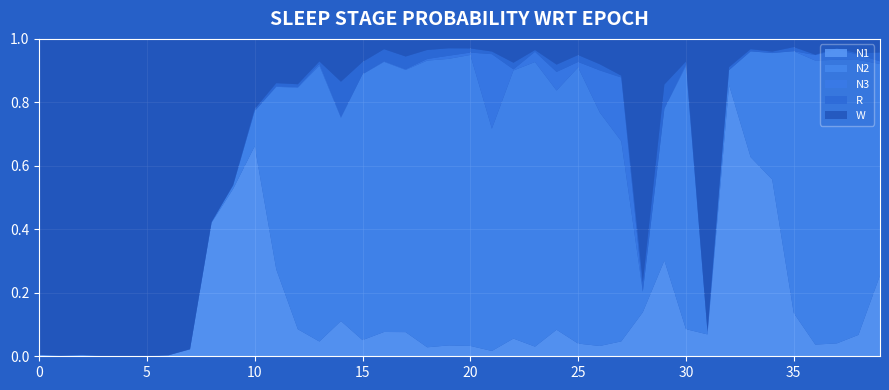

Reading left to right, extract all data points from this chart.

N1: 0=0.0	1=0.0	2=0.0	3=0.0	4=0.0	5=0.0	6=0.0	7=0.0	8=0.4	9=0.5	10=0.7	11=0.3	12=0.1	13=0.0	14=0.1	15=0.1	16=0.1	17=0.1	18=0.0	19=0.0	20=0.0	21=0.0	22=0.1	23=0.0	24=0.1	25=0.0	26=0.0	27=0.0	28=0.1	29=0.3	30=0.1	31=0.1	32=0.9	33=0.6	34=0.6	35=0.1	36=0.0	37=0.0	38=0.1	39=0.3
N2: 0=0.0	1=0.0	2=0.0	3=0.0	4=0.0	5=0.0	6=0.0	7=0.0	8=0.0	9=0.0	10=0.1	11=0.6	12=0.8	13=0.9	14=0.6	15=0.8	16=0.9	17=0.8	18=0.9	19=0.9	20=0.9	21=0.7	22=0.8	23=0.9	24=0.8	25=0.9	26=0.7	27=0.6	28=0.1	29=0.5	30=0.8	31=0.0	32=0.0	33=0.3	34=0.4	35=0.8	36=0.9	37=0.9	38=0.9	39=0.7
N3: 0=0.0	1=0.0	2=0.0	3=0.0	4=0.0	5=0.0	6=0.0	7=0.0	8=0.0	9=0.0	10=0.0	11=0.0	12=0.0	13=0.0	14=0.0	15=0.0	16=0.0	17=0.0	18=0.0	19=0.0	20=0.0	21=0.2	22=0.0	23=0.0	24=0.1	25=0.0	26=0.1	27=0.2	28=0.0	29=0.0	30=0.0	31=0.0	32=0.0	33=0.0	34=0.0	35=0.0	36=0.0	37=0.0	38=0.0	39=0.0
R: 0=0.0	1=0.0	2=0.0	3=0.0	4=0.0	5=0.0	6=0.0	7=0.0	8=0.0	9=0.0	10=0.0	11=0.0	12=0.0	13=0.0	14=0.1	15=0.0	16=0.0	17=0.0	18=0.0	19=0.0	20=0.0	21=0.0	22=0.0	23=0.0	24=0.0	25=0.0	26=0.0	27=0.0	28=0.0	29=0.1	30=0.0	31=0.0	32=0.0	33=0.0	34=0.0	35=0.0	36=0.0	37=0.0	38=0.0	39=0.0
W: 0=1.0	1=1.0	2=1.0	3=1.0	4=1.0	5=1.0	6=1.0	7=1.0	8=0.6	9=0.5	10=0.2	11=0.1	12=0.1	13=0.1	14=0.1	15=0.1	16=0.0	17=0.1	18=0.0	19=0.0	20=0.0	21=0.0	22=0.1	23=0.0	24=0.1	25=0.1	26=0.1	27=0.1	28=0.8	29=0.1	30=0.1	31=0.9	32=0.1	33=0.0	34=0.0	35=0.0	36=0.0	37=0.0	38=0.0	39=0.0